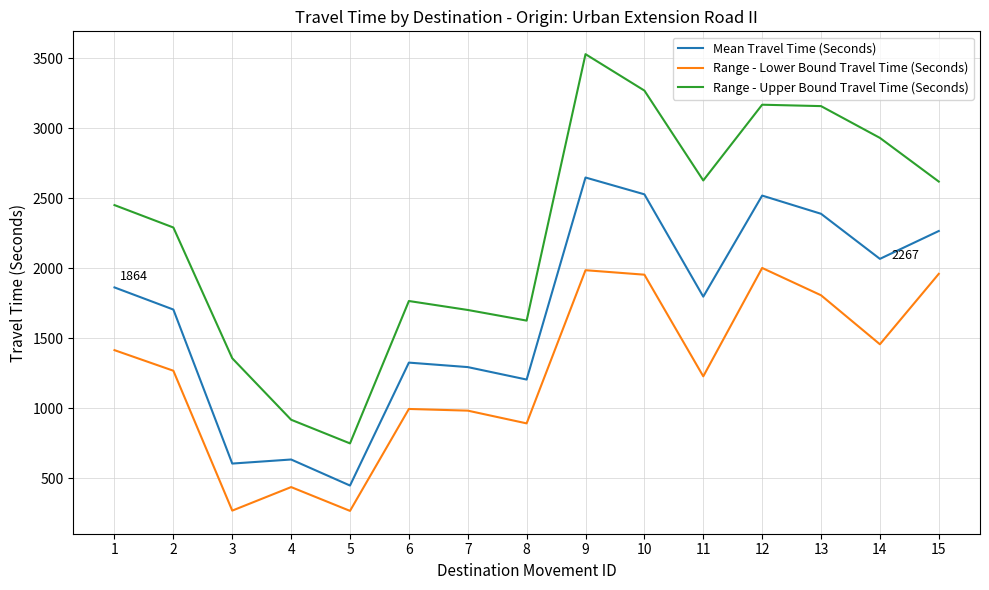

What is the difference between the Range - Lower Bound Travel Time (Seconds) values at 2 and 13?

539